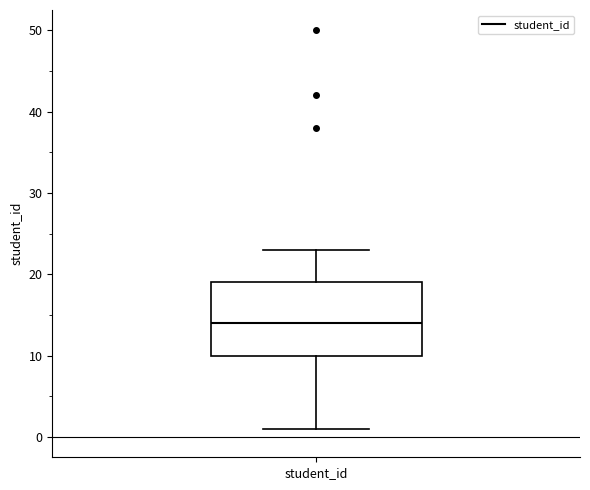

Where is the lower edge of the box for student_id on the y-axis? The values are not printed on the chart, so give them approximately, as read against the axis.

10